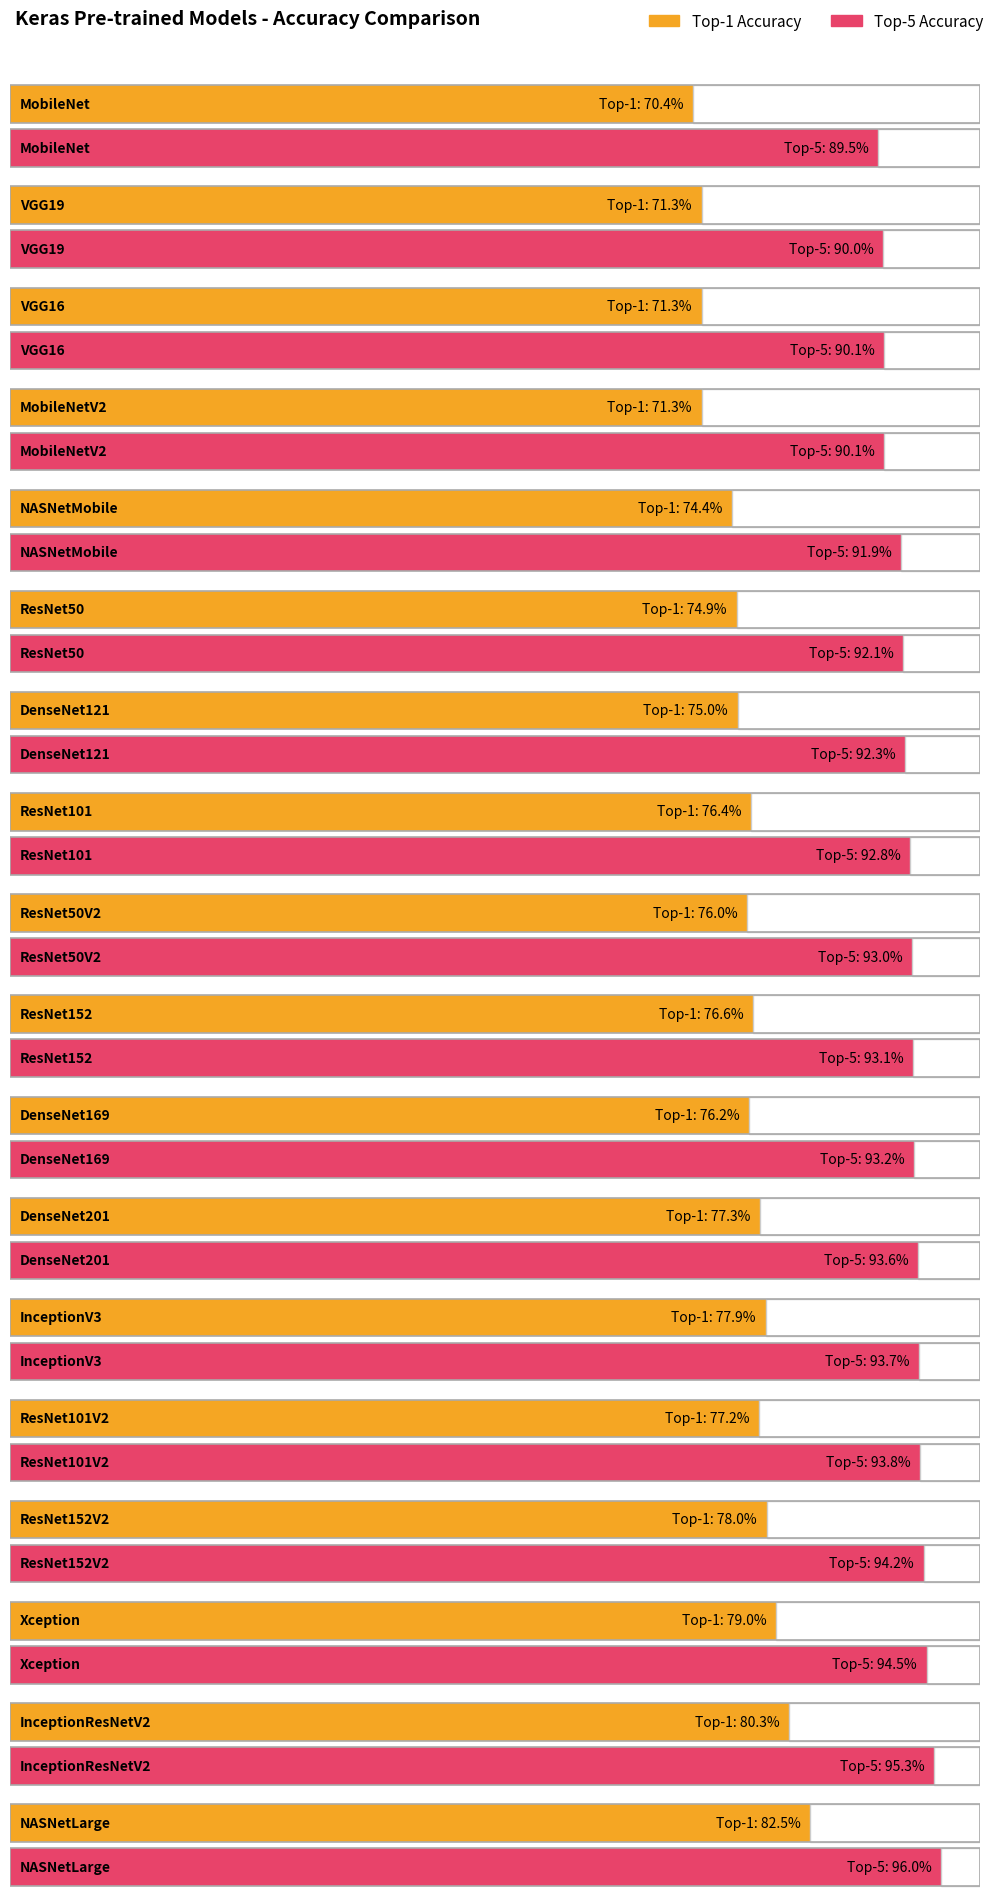

What is the sum of the Top-1 Accuracy values at MobileNetV2 and VGG16?

1.4